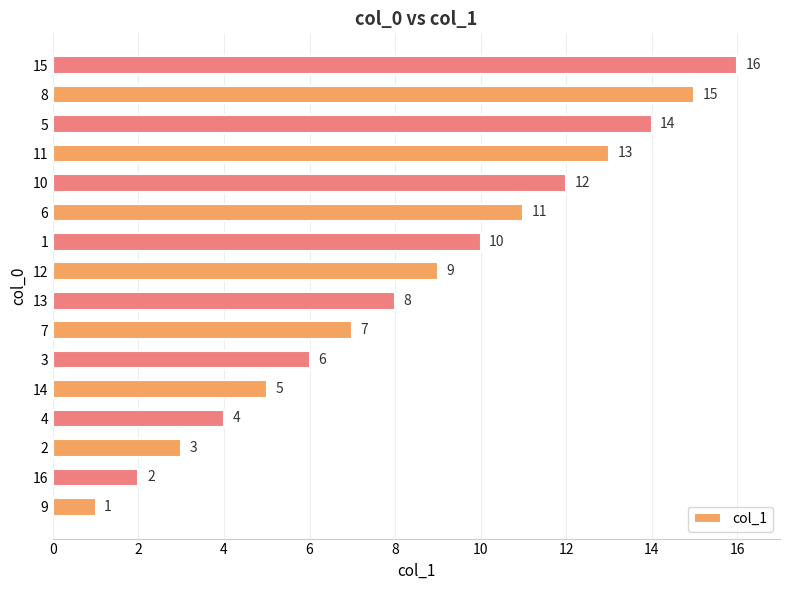

Are the bars grouped side by side (vs. stacked)?

No